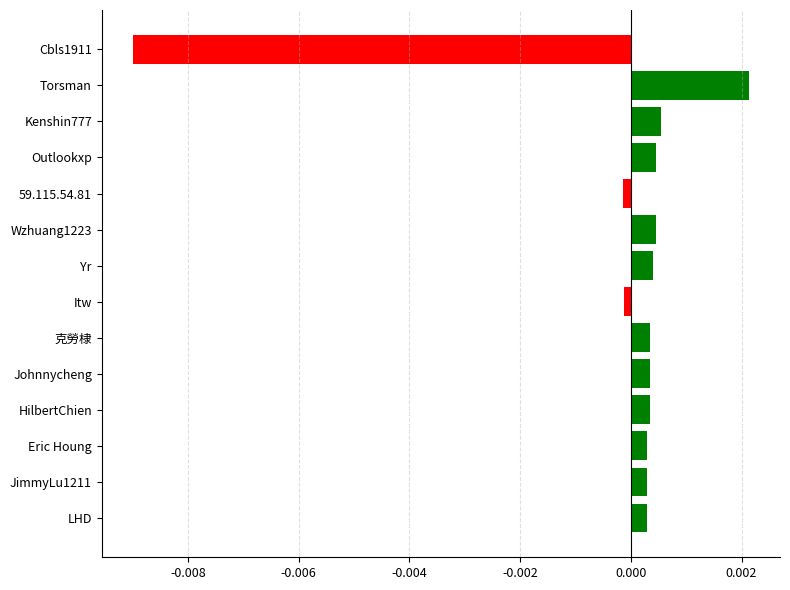

Is it true that the value at Cbls1911 is -0.0?

True